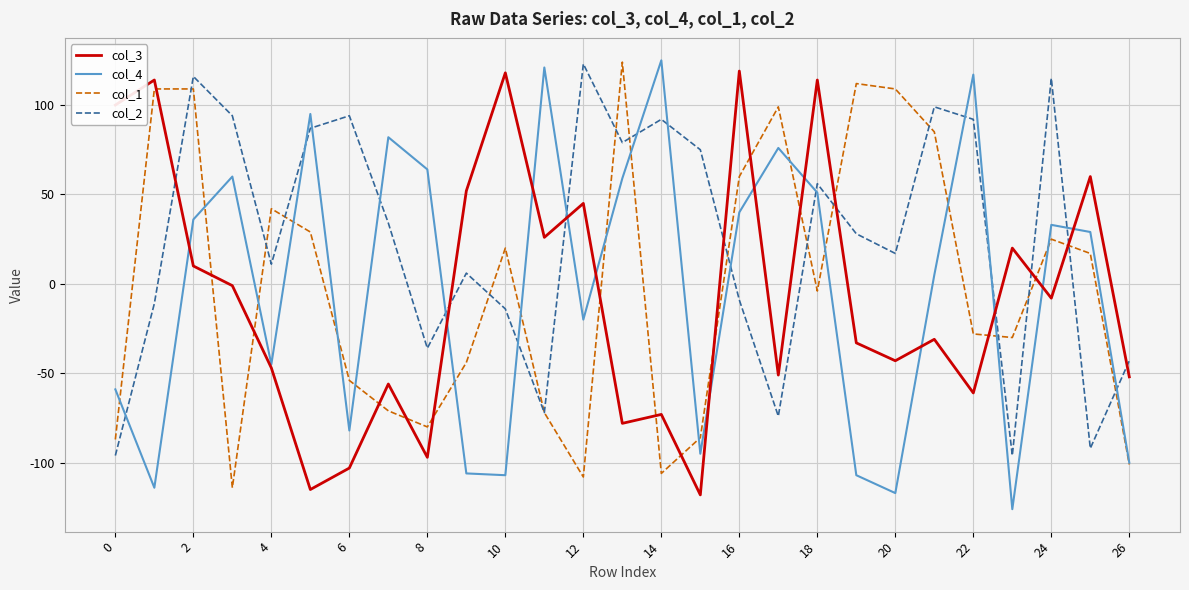

True or false: col_3 and col_2 intersect in this chart.

True